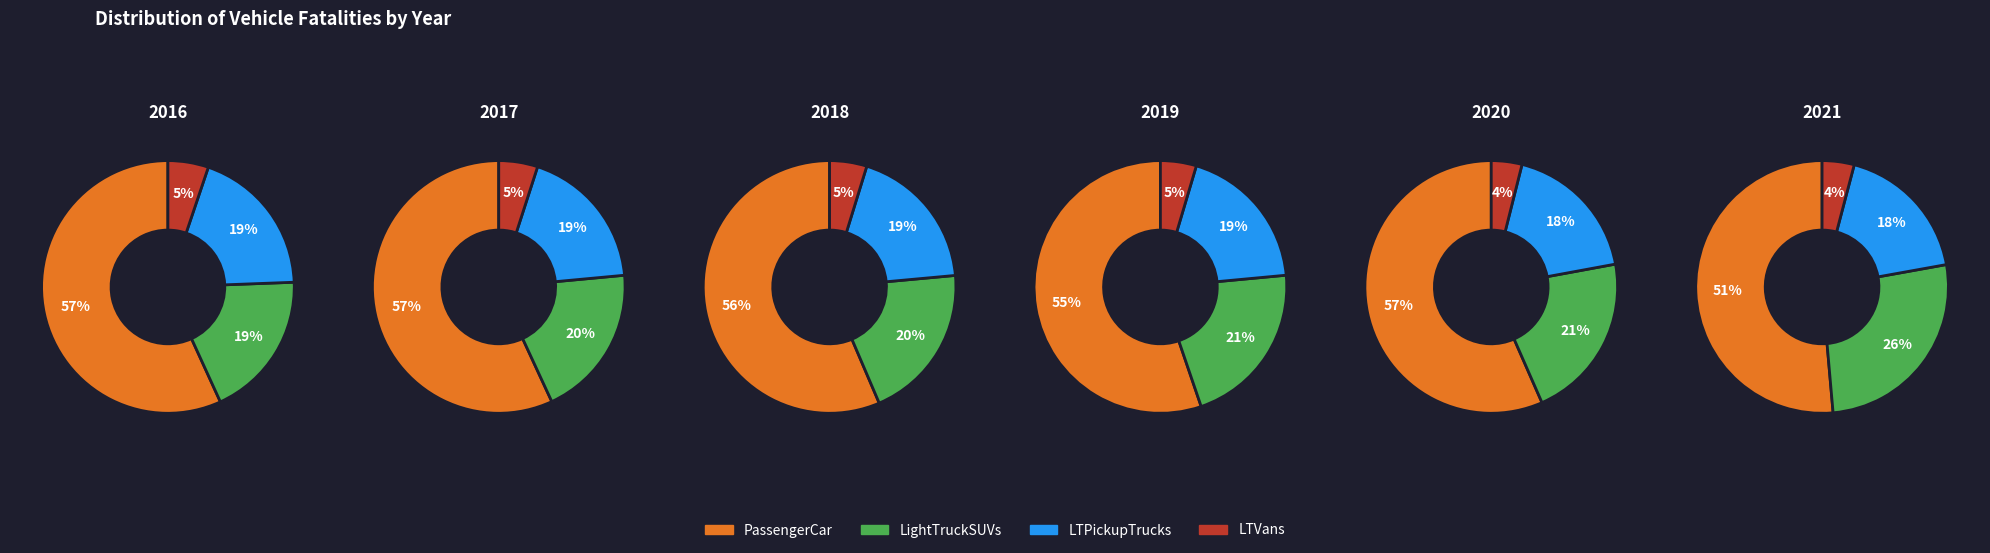

Does 2 account for over 50% of the chart?

No